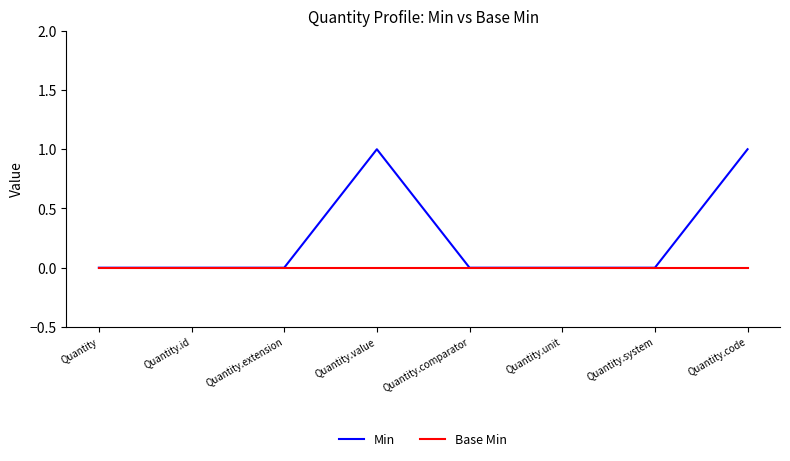

Is it true that Base Min equals 0 at Quantity.system?

True